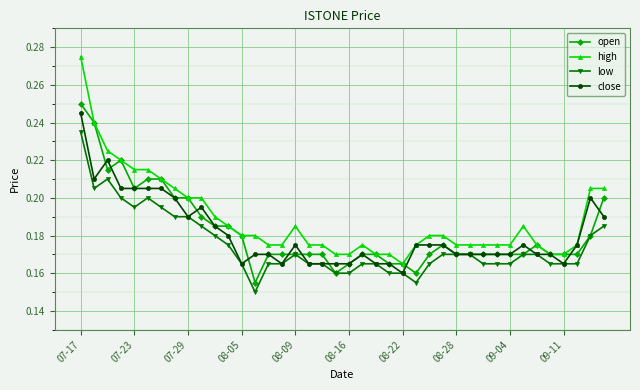

At how many categories does at least one series exceed 0?

40